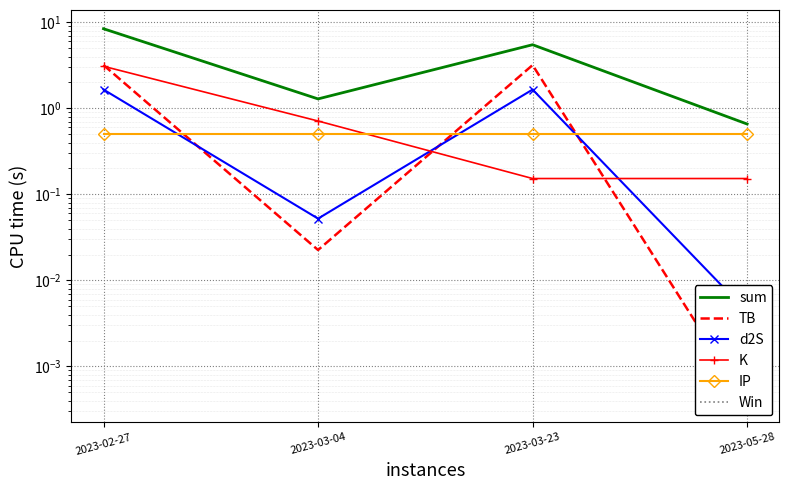

Reading left to right, transcribe all the data shown in this chart.

sum: 2023-02-27=8.4	2023-03-04=1.3	2023-03-23=5.5	2023-05-28=0.7
TB: 2023-02-27=3.2	2023-03-04=0.0	2023-03-23=3.2	2023-05-28=0.0
d2S: 2023-02-27=1.7	2023-03-04=0.1	2023-03-23=1.7	2023-05-28=0.0
K: 2023-02-27=3.1	2023-03-04=0.7	2023-03-23=0.2	2023-05-28=0.2
IP: 2023-02-27=0.5	2023-03-04=0.5	2023-03-23=0.5	2023-05-28=0.5
Win: 2023-02-27=0.0	2023-03-04=0.0	2023-03-23=0.0	2023-05-28=0.0